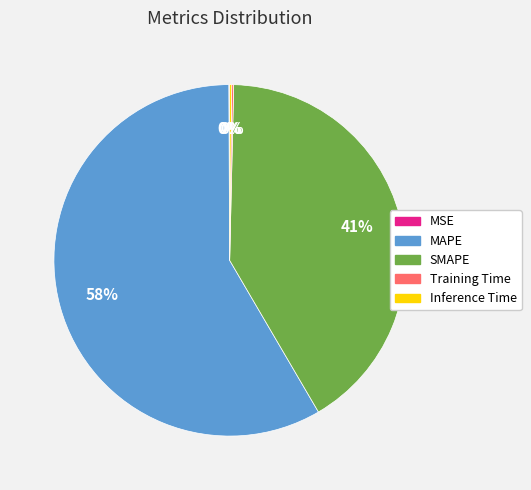

The MAPE slice represents 58% of the pie. True or false?

True